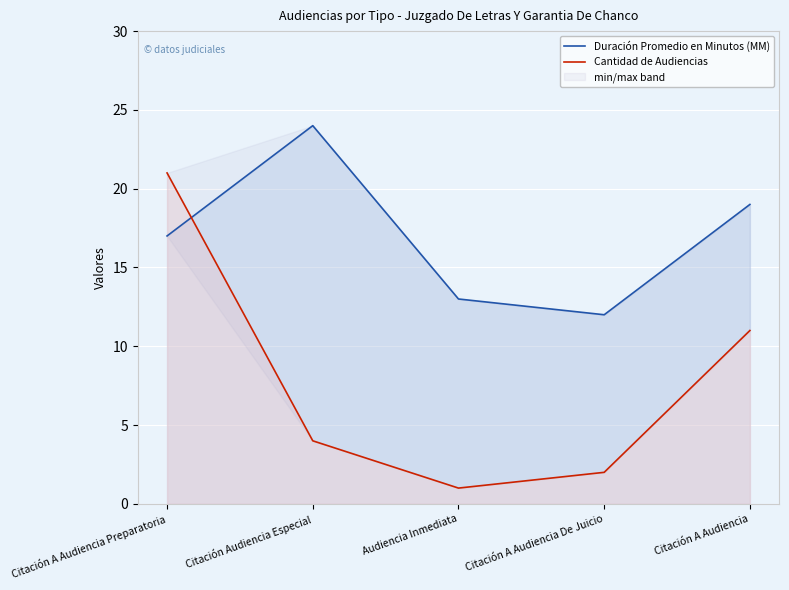

Is it true that Duración Promedio en Minutos (MM) equals 30 at Citación A Audiencia?

False